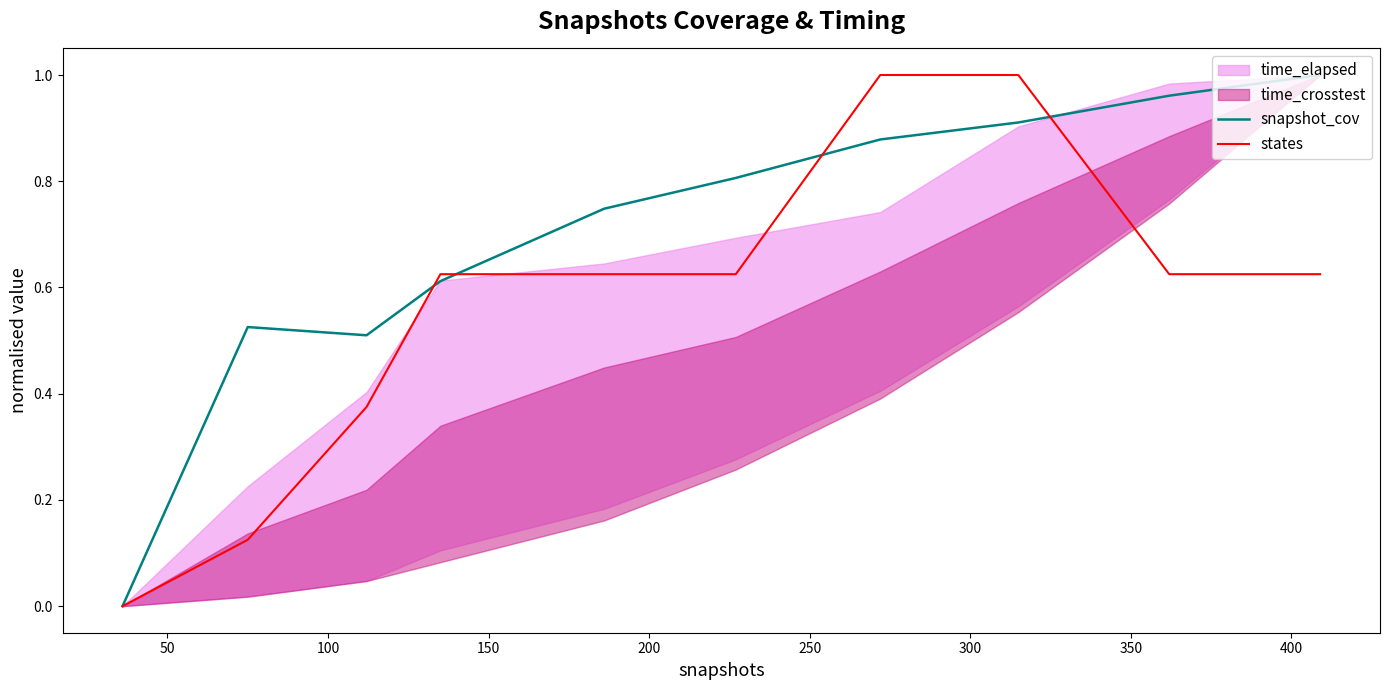

The value of snapshot_cov at 200 is 0.3. True or false?

False